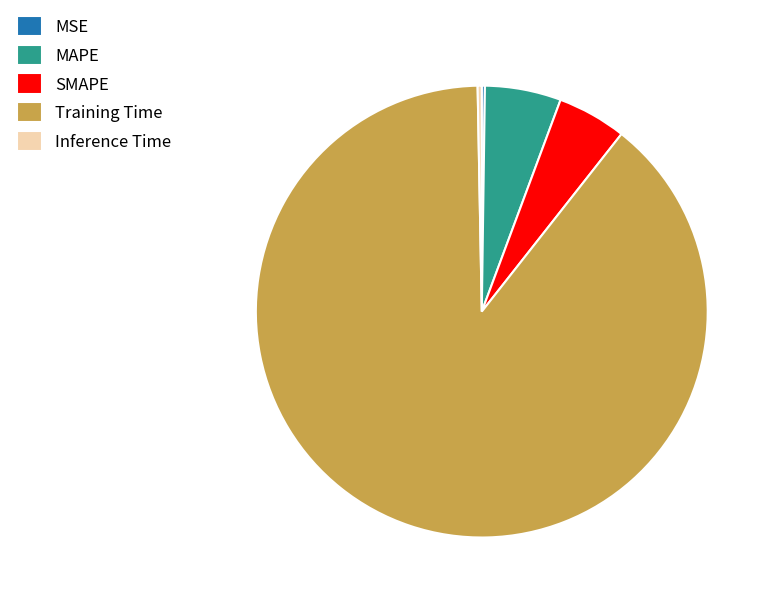

Is Training Time the majority of the pie?

Yes